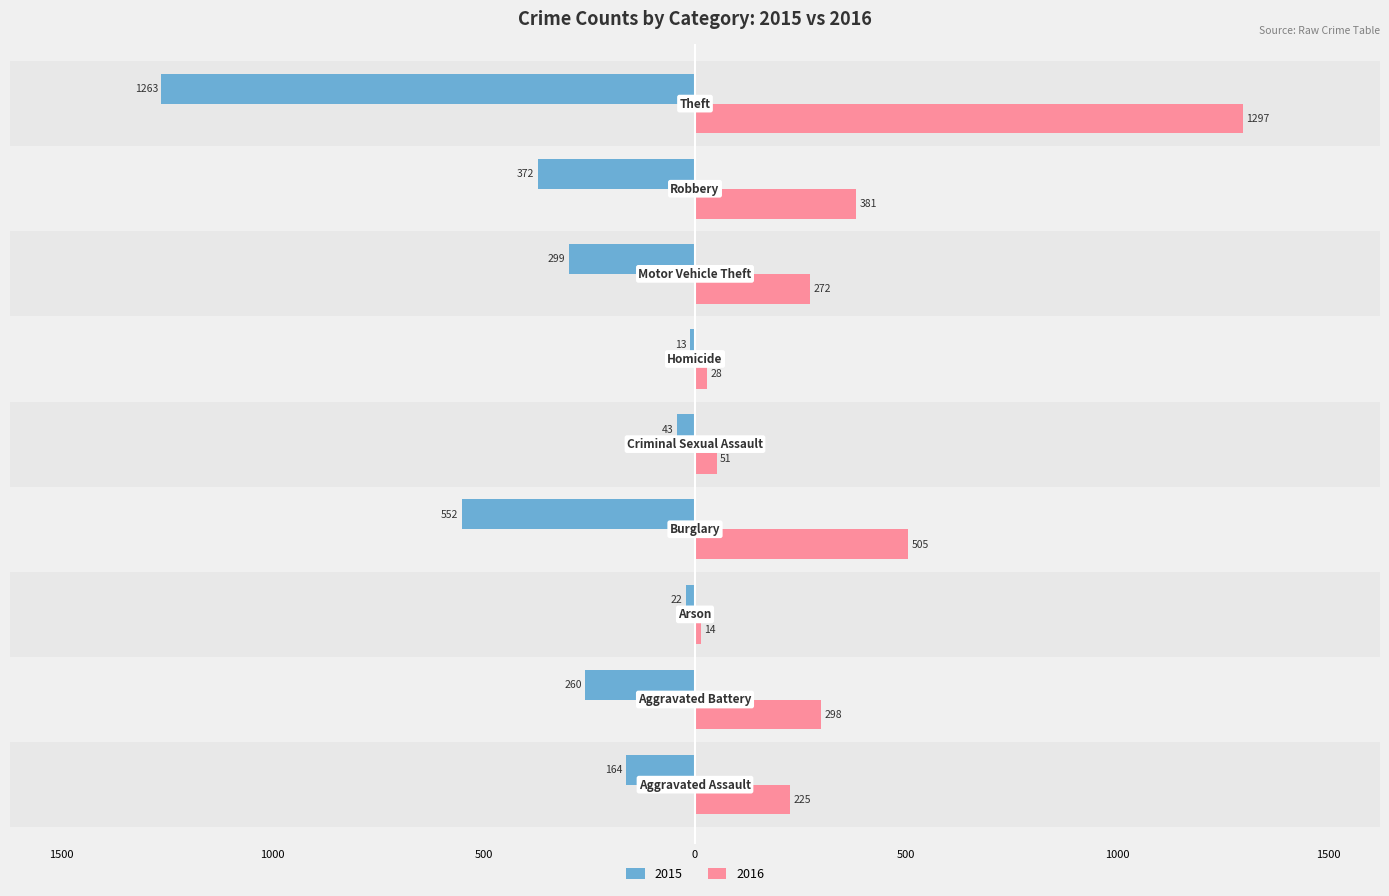

What are all the series names shown in the legend?

2015, 2016